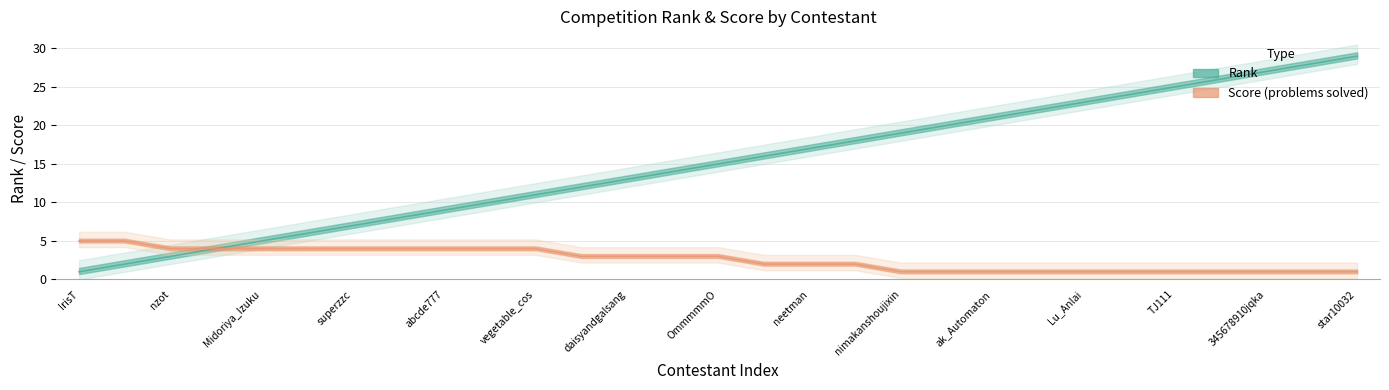

Rank the series by their average value, from highest to lowest.

Rank, Score